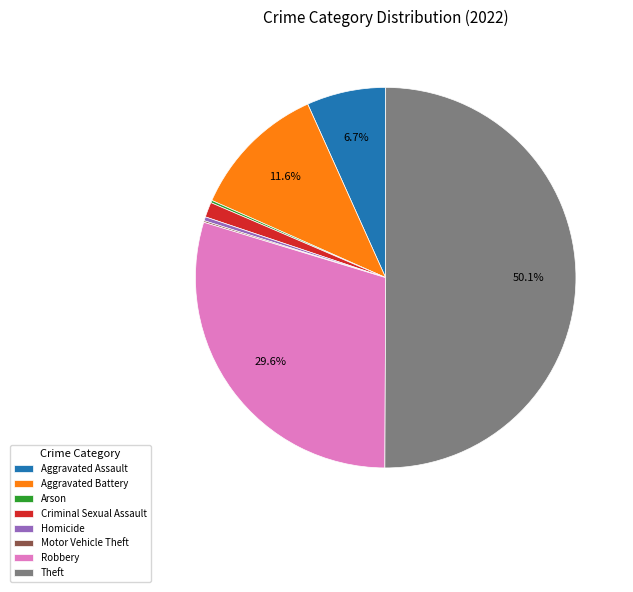

To the nearest percent, what is the difference between the largest and smallest slice percentages?

50%